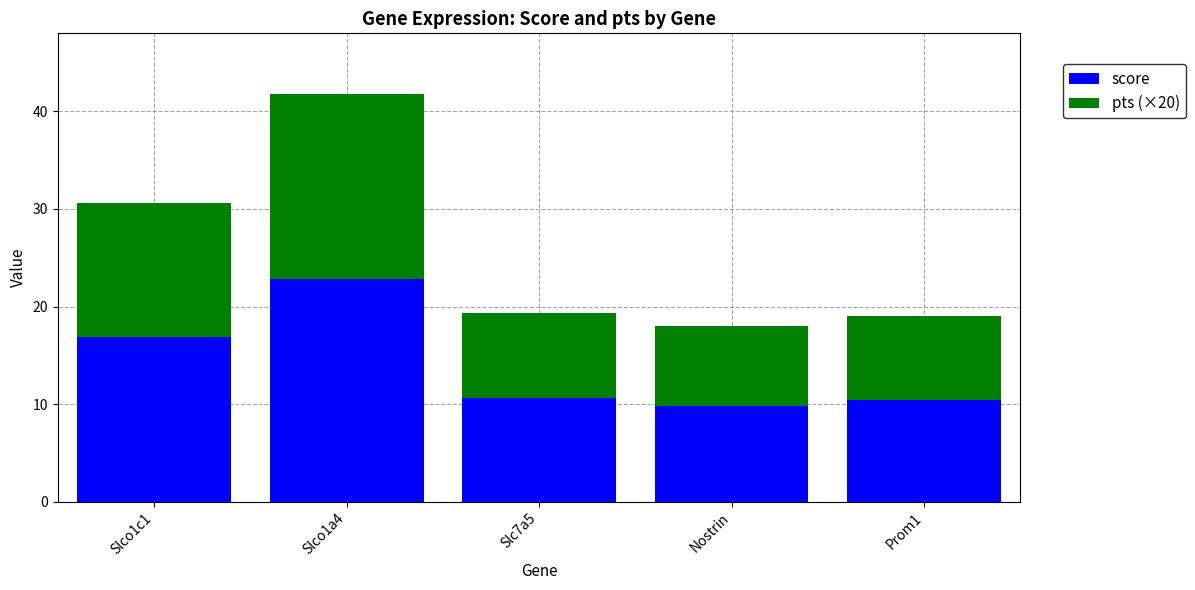

True or false: score has a value of 2.6 at Slc7a5.

False